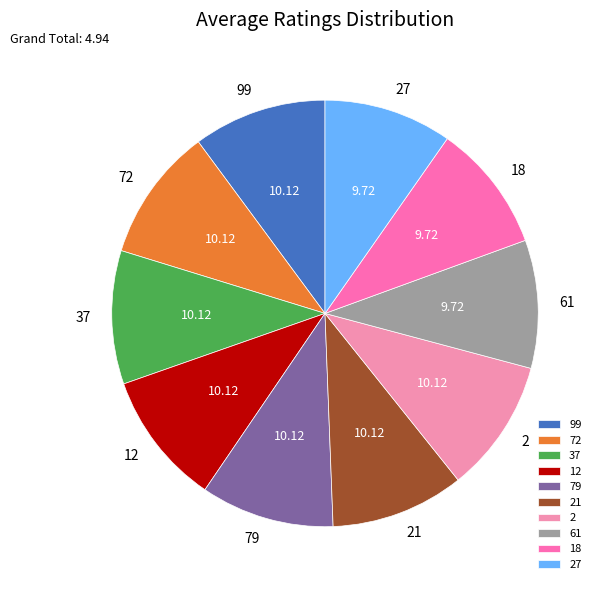

Approximately how many times larger is the value at 21 compared to 72?

1.0